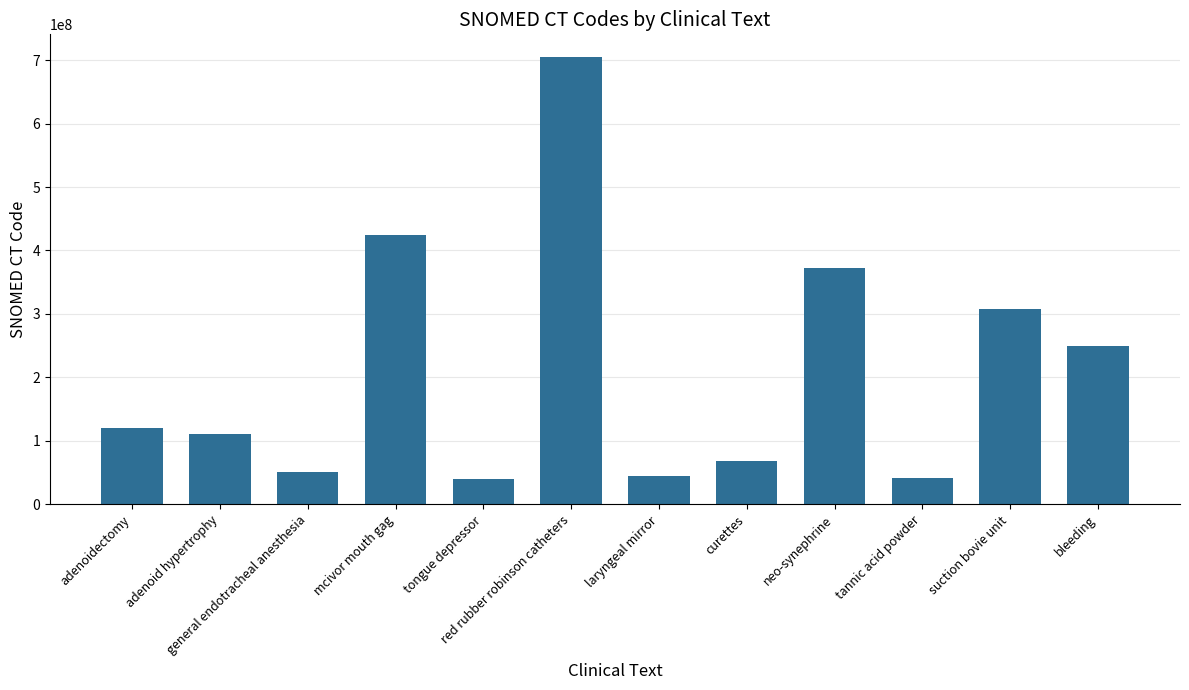

What is the difference between the second highest and minimum values?

384132006